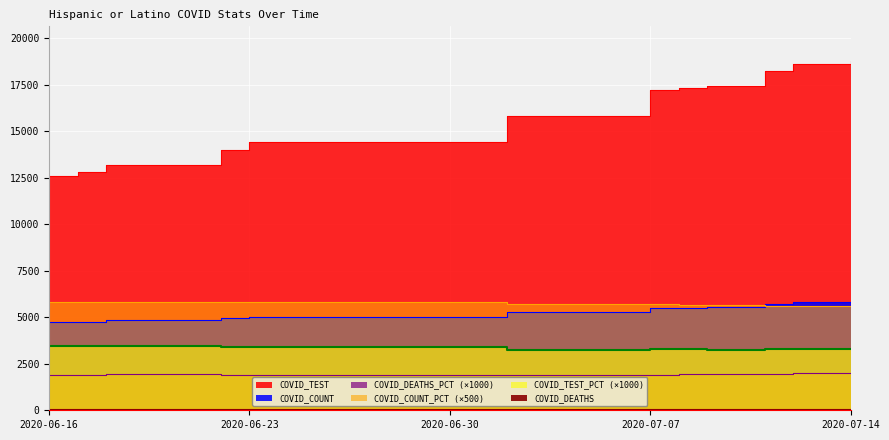

At which label is COVID_COUNT closest to 5283?

2020-07-02